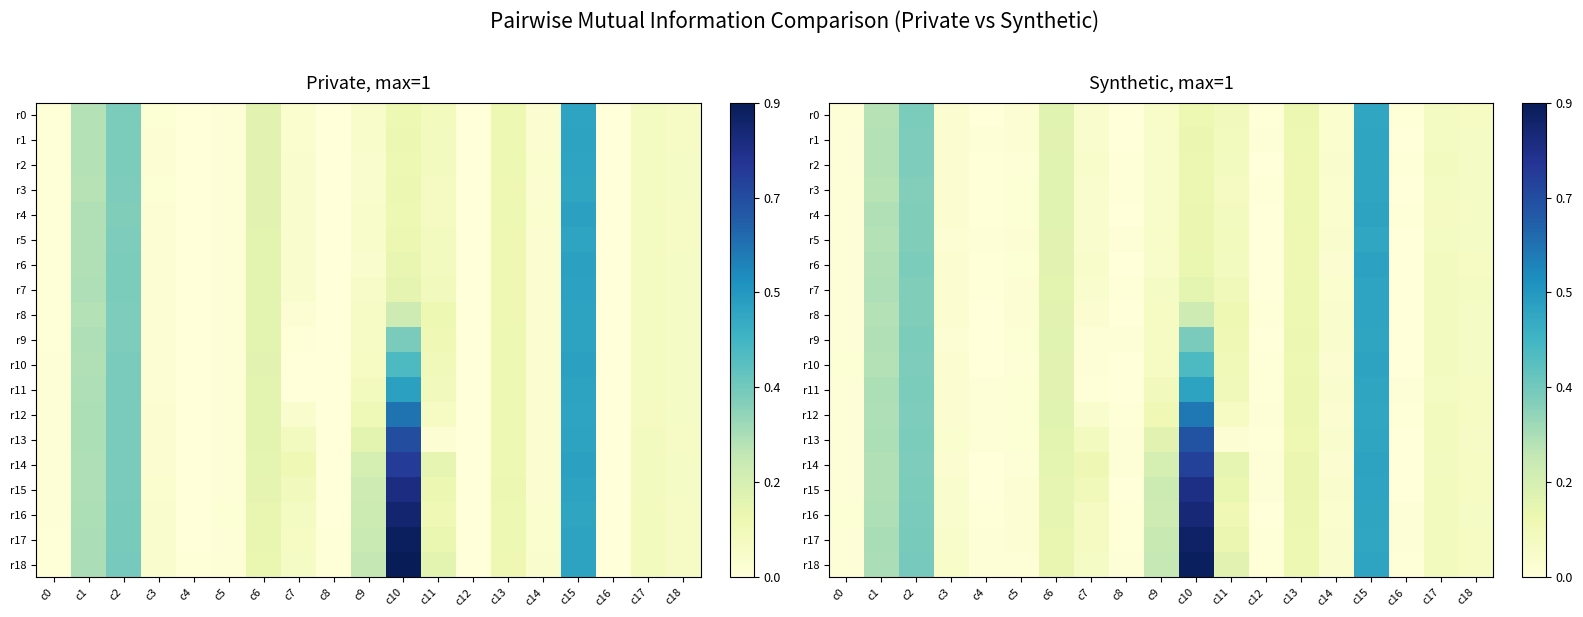

The r9 series shows 0.0 at c0. True or false?

False